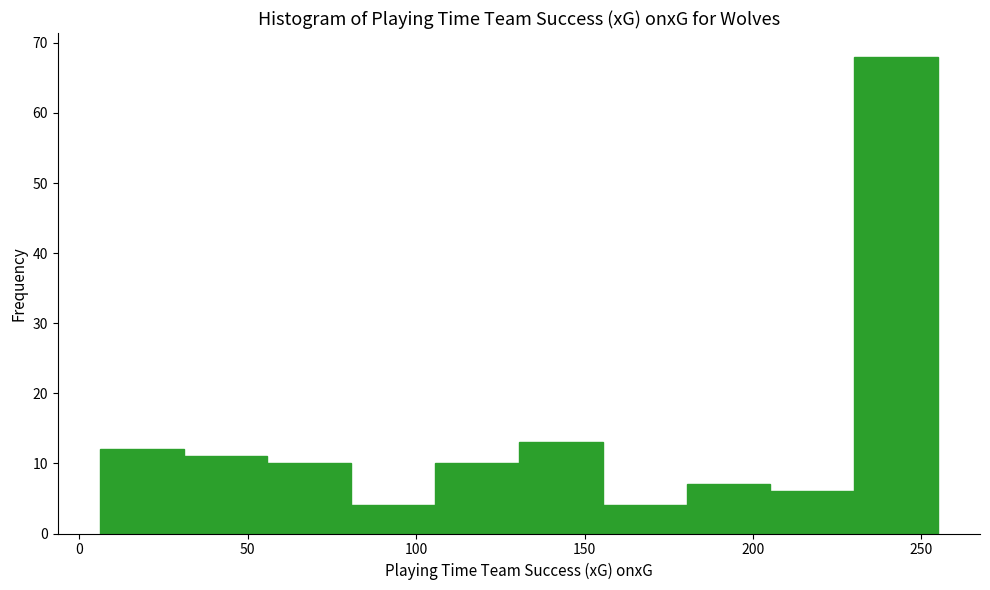

Reading left to right, transcribe this chart: for each bar, give the range it covers on the x-axis and its height. Neither the bar edges nor the heights are printed on the chart, so give them approximately, as read against the axes.

5 to 30: 12
30 to 55: 11
55 to 80: 10
80 to 105: 4
105 to 130: 10
130 to 155: 13
155 to 180: 4
180 to 205: 7
205 to 230: 6
230 to 255: 68